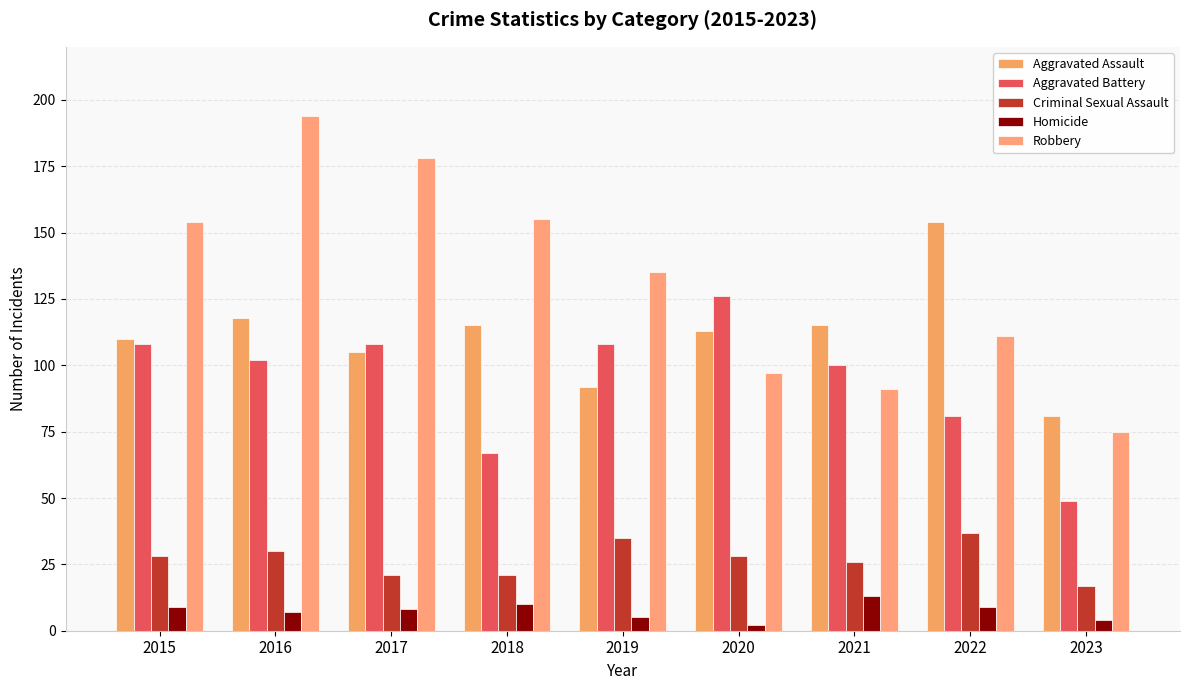

How many bars are there in each group?

5